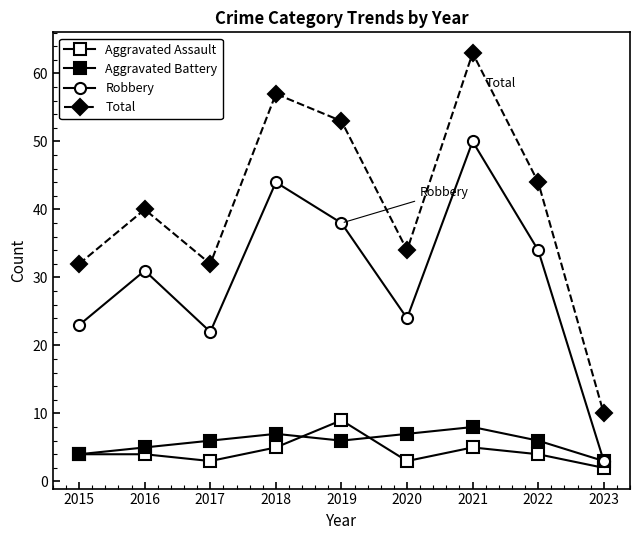

What is the average value of the Robbery series?

30